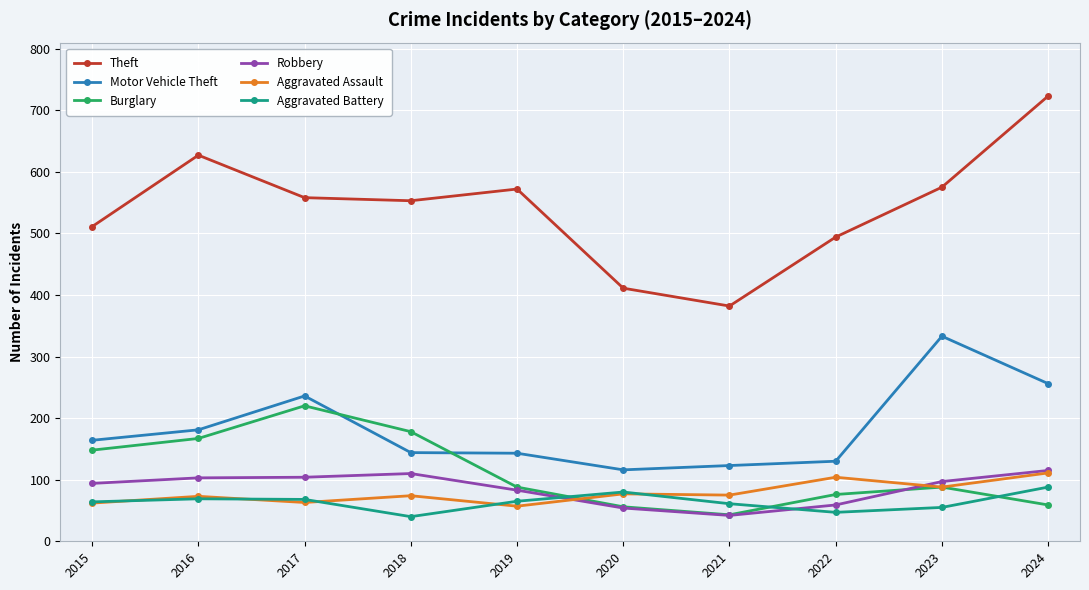

What are all the series names shown in the legend?

Theft, Motor Vehicle Theft, Burglary, Robbery, Aggravated Assault, Aggravated Battery